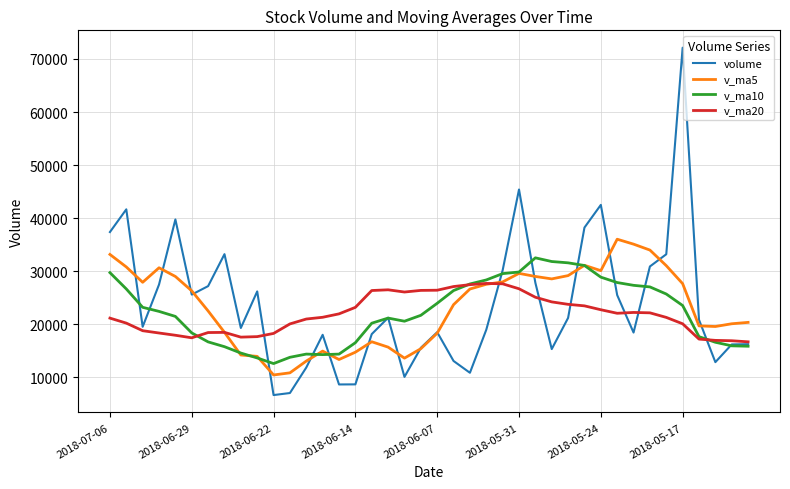

List the series in order of their peak value, lowest first.

v_ma20, v_ma10, v_ma5, volume